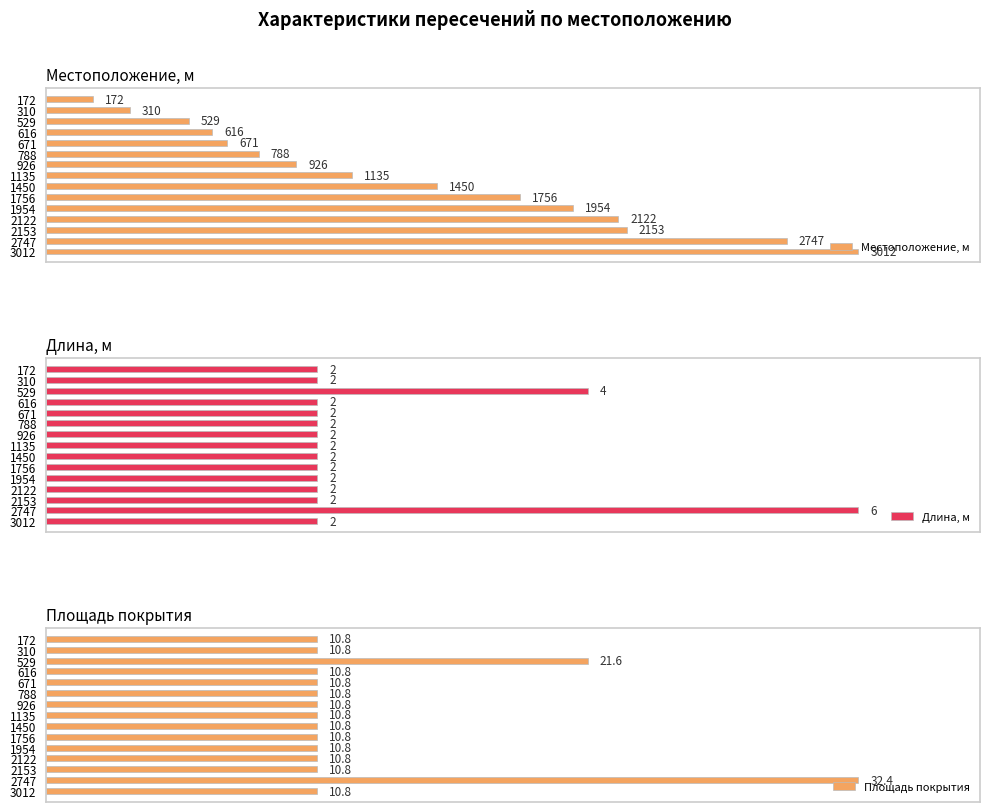

At 1135, list the series in order from smallest to largest.

Длина, м, Площадь покрытия, Местоположение, м